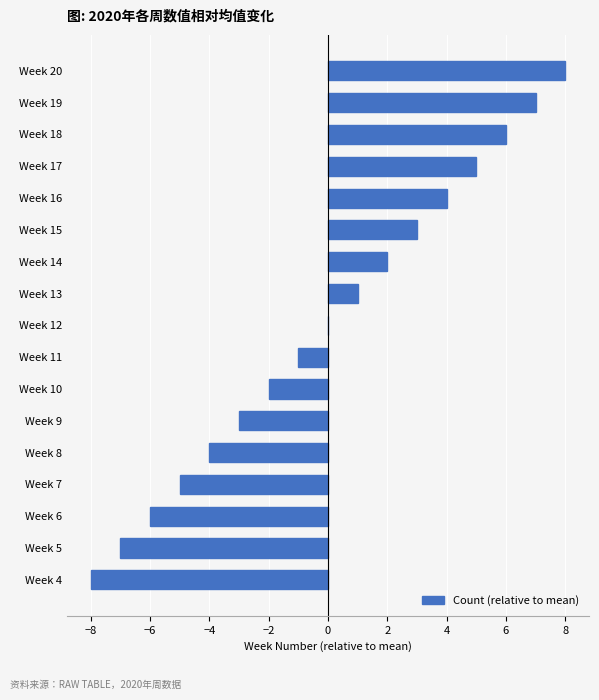

Does the chart contain stacked bars?

No